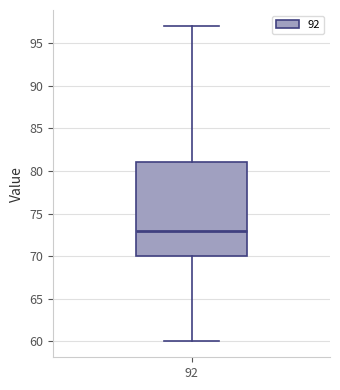

Where does the lower whisker of the box at x = 92 end on the y-axis? The values are not printed on the chart, so give them approximately, as read against the axis.

60